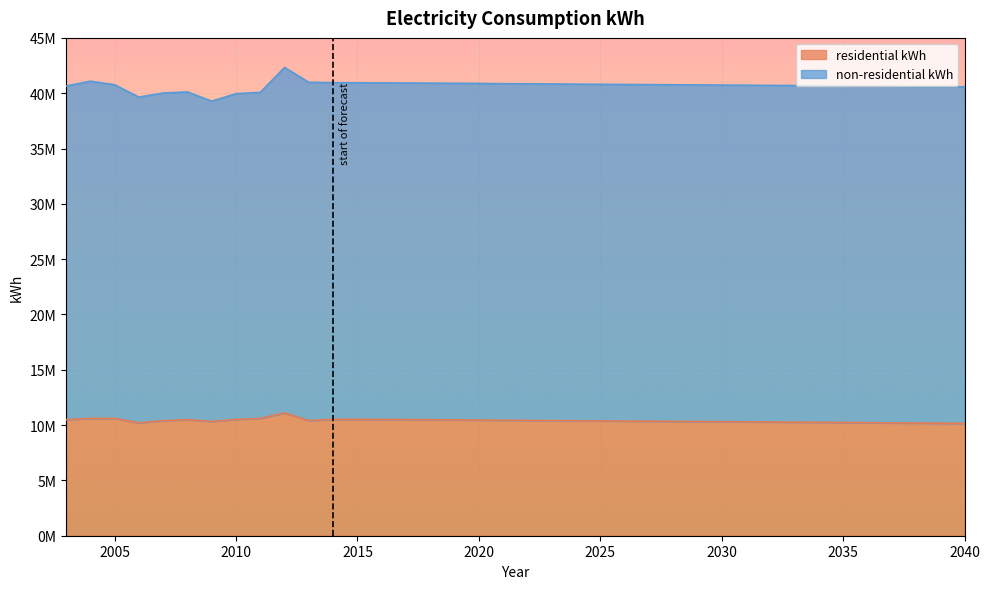

What is the minimum value shown in the chart?

10151229